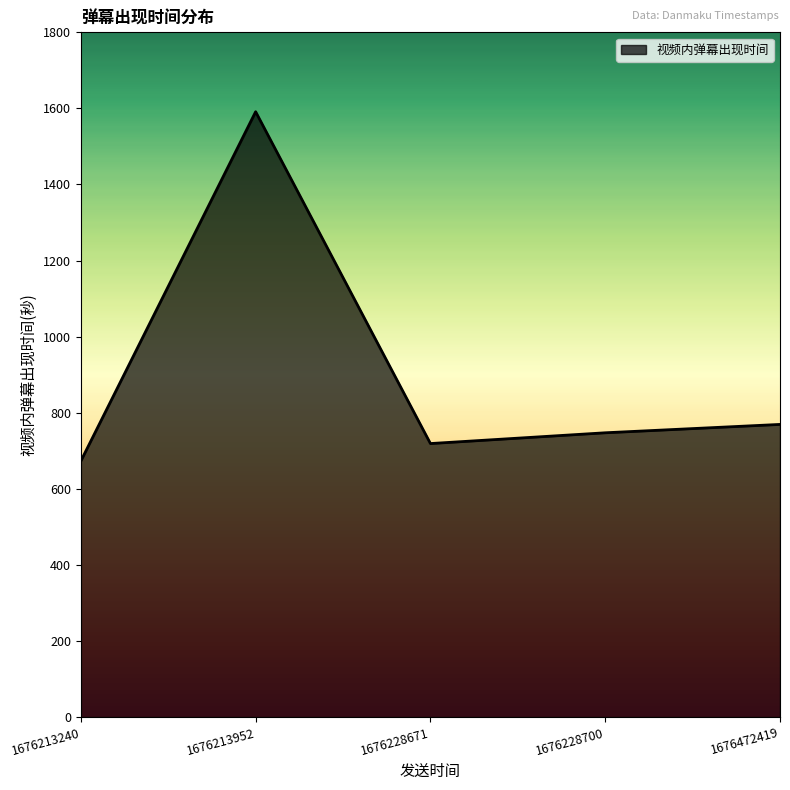

Rank the categories by value from highest to lowest.

1676213952, 1676472419, 1676228700, 1676228671, 1676213240